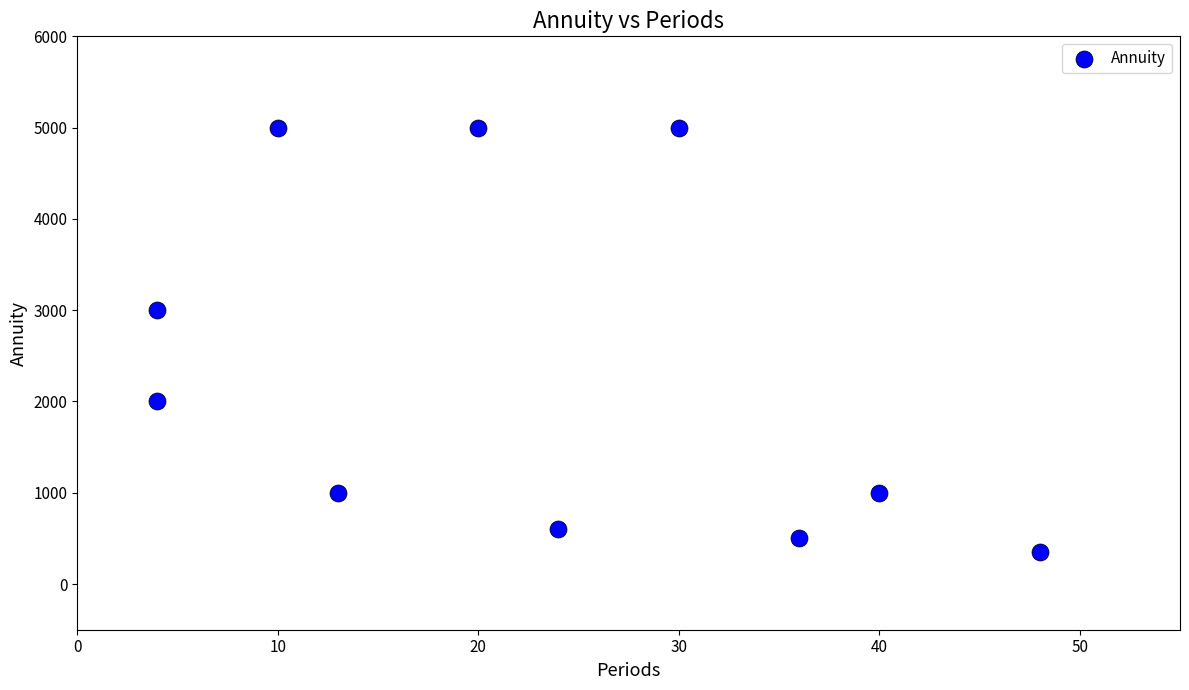

What is the average X value?

23